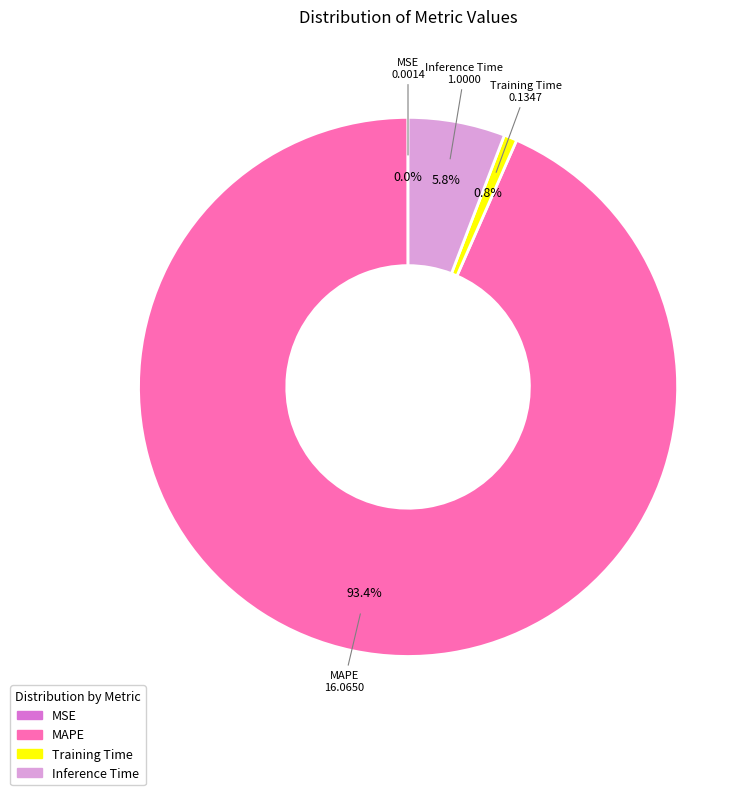

Which category has the biggest portion of the pie?

MAPE